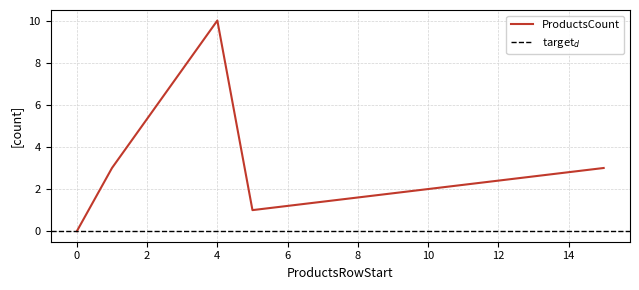

List the labels in order of value, largest first.

4, 1, 15, 5, 0